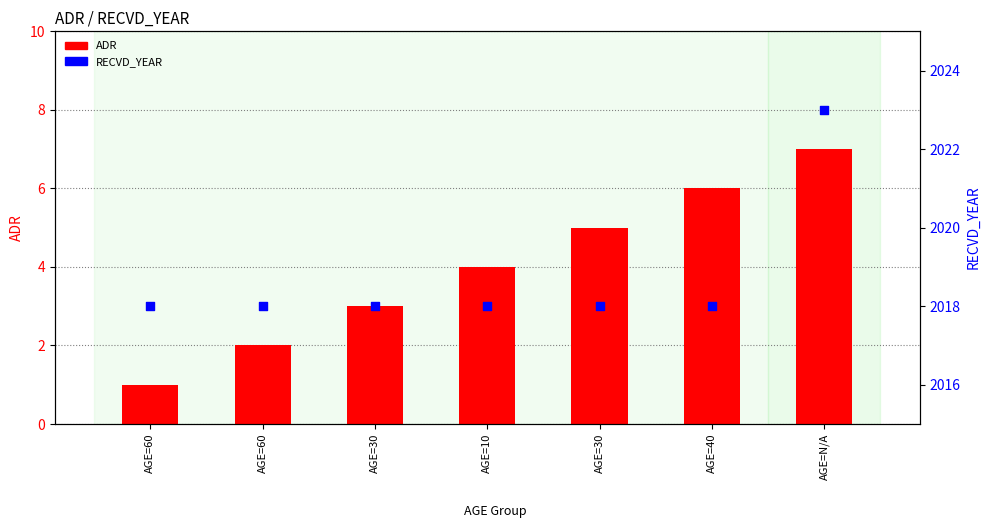

What are all the series names shown in the legend?

ADR, RECVD_YEAR